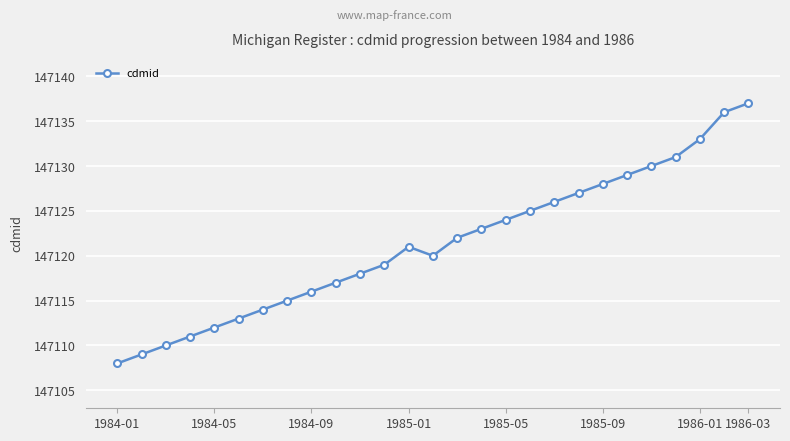

What is the difference between the second highest and second lowest values?

27